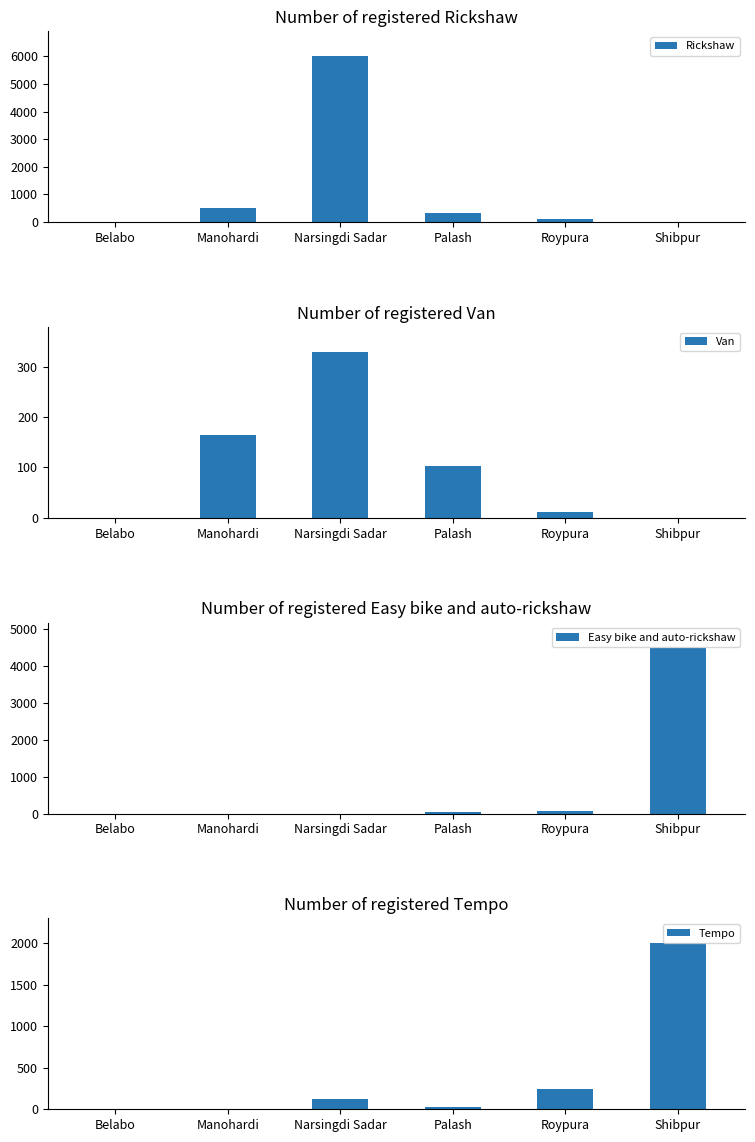

What is the label of the 4th bar from the right?

Narsingdi Sadar